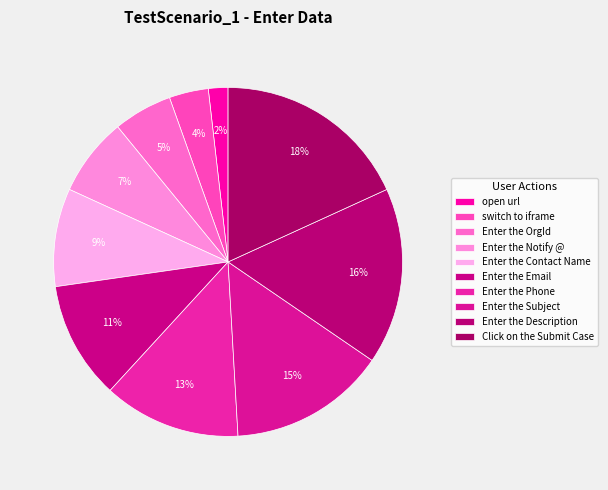

Does any single category account for the majority?

No